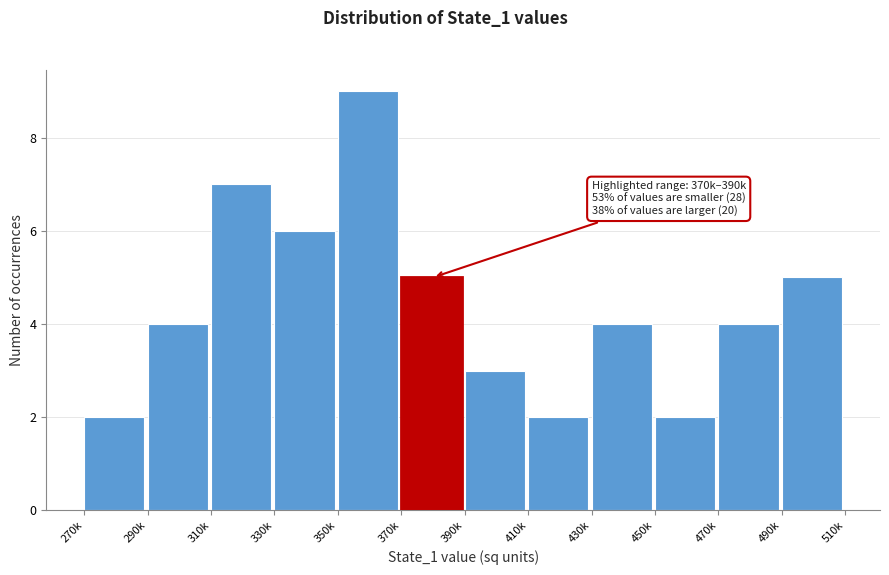

Reading left to right, list all the values displayed in this chart.

270k=2	290k=4	310k=7	330k=6	350k=9	370k=5	390k=3	410k=2	430k=4	450k=2	470k=4	490k=5